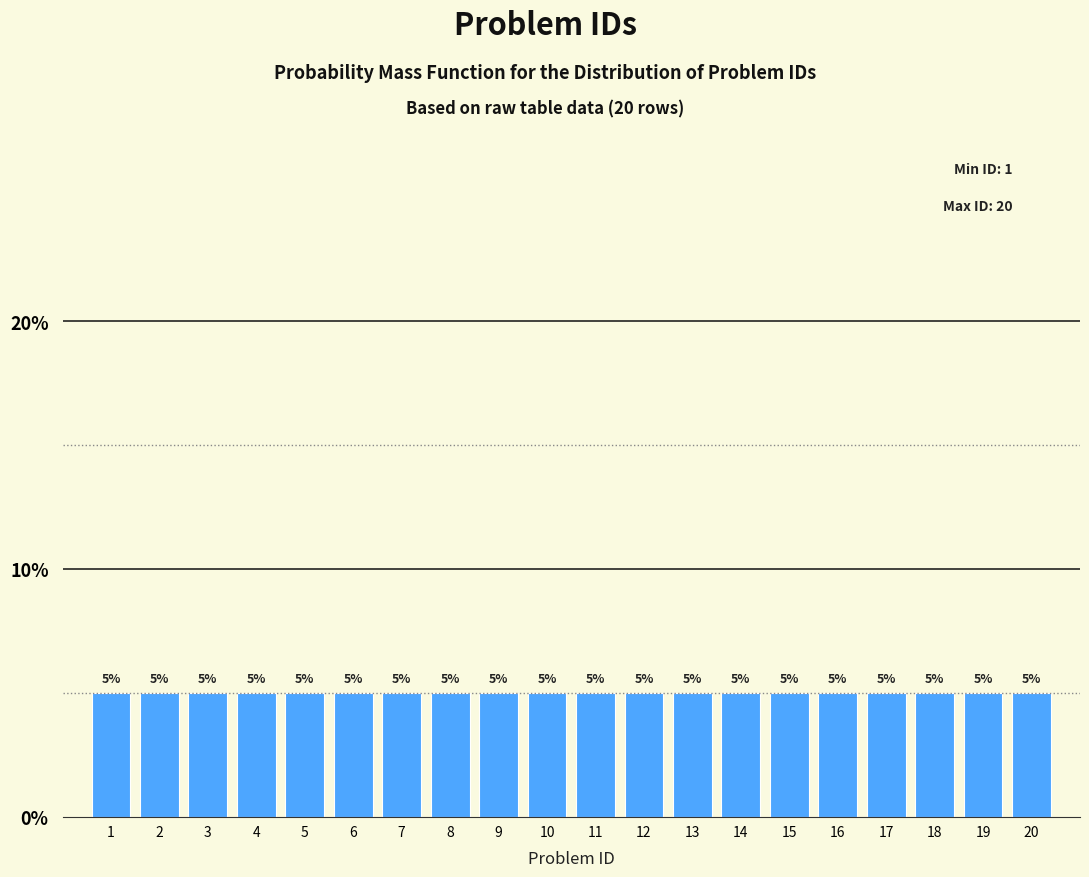

How tall is the bar that spans 17.5 to 18.5 on the x-axis?

5